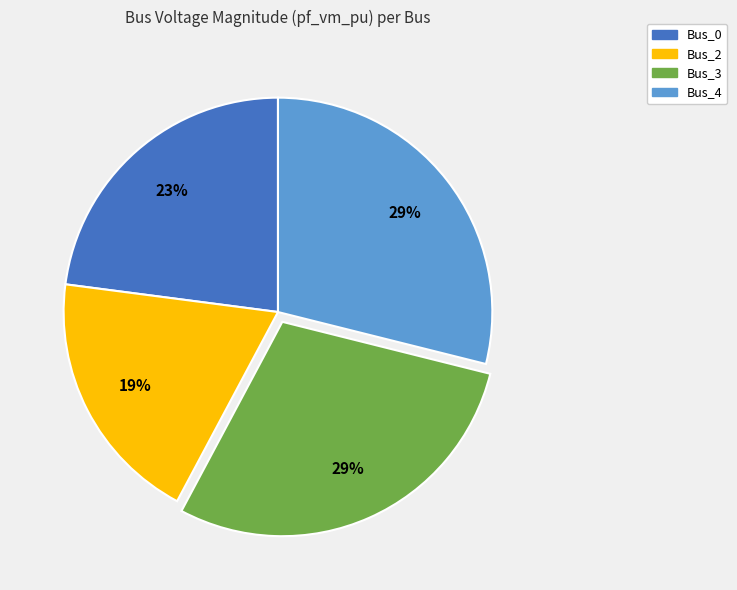

Which slice is the smallest?

Bus_2